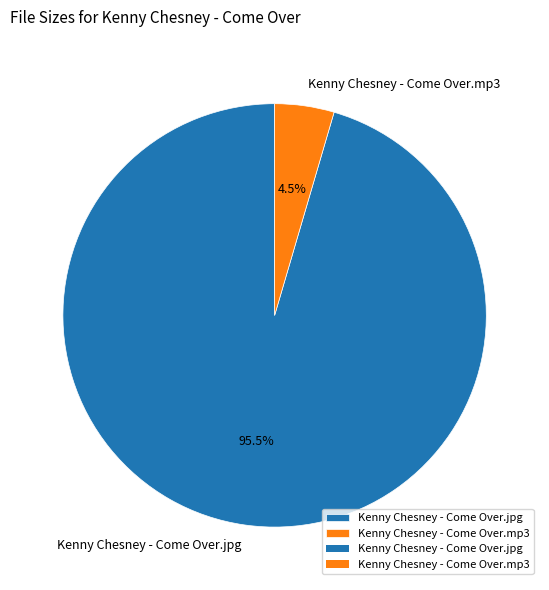

How many slices are in this pie chart?

2